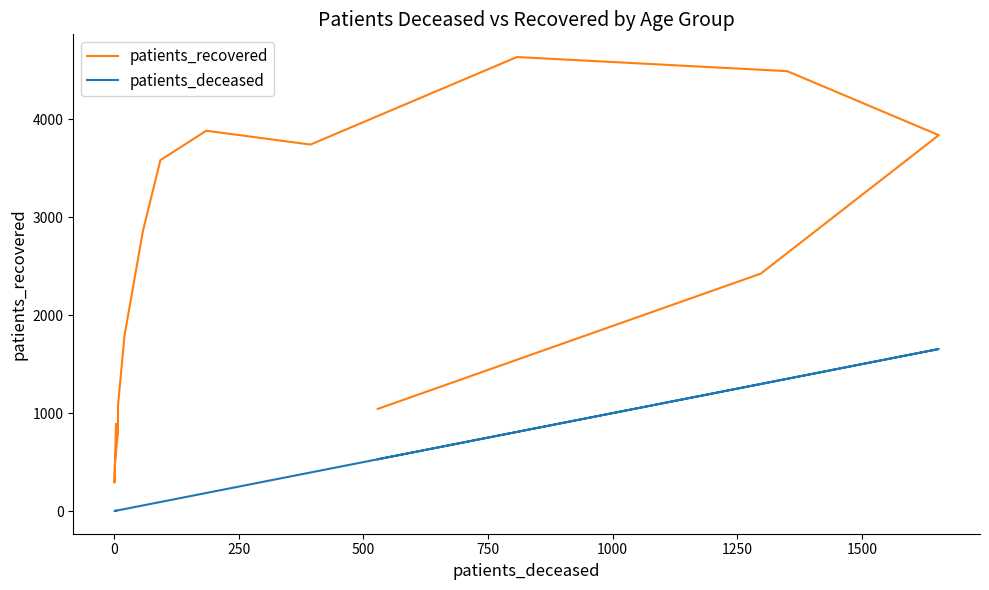

What is the highest value of the patients_recovered series?

4633